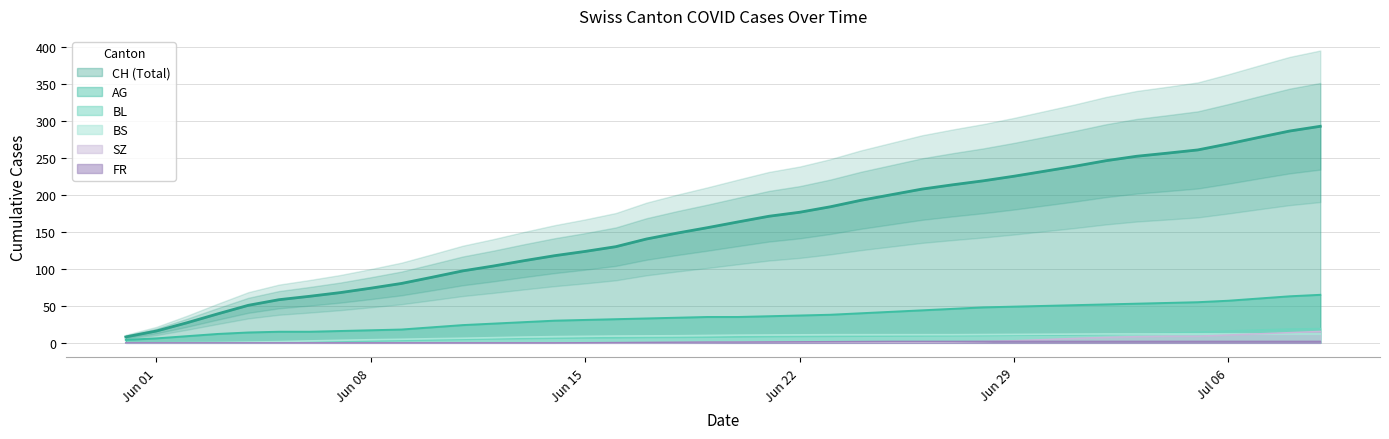

What is the maximum value for BL?

19.2